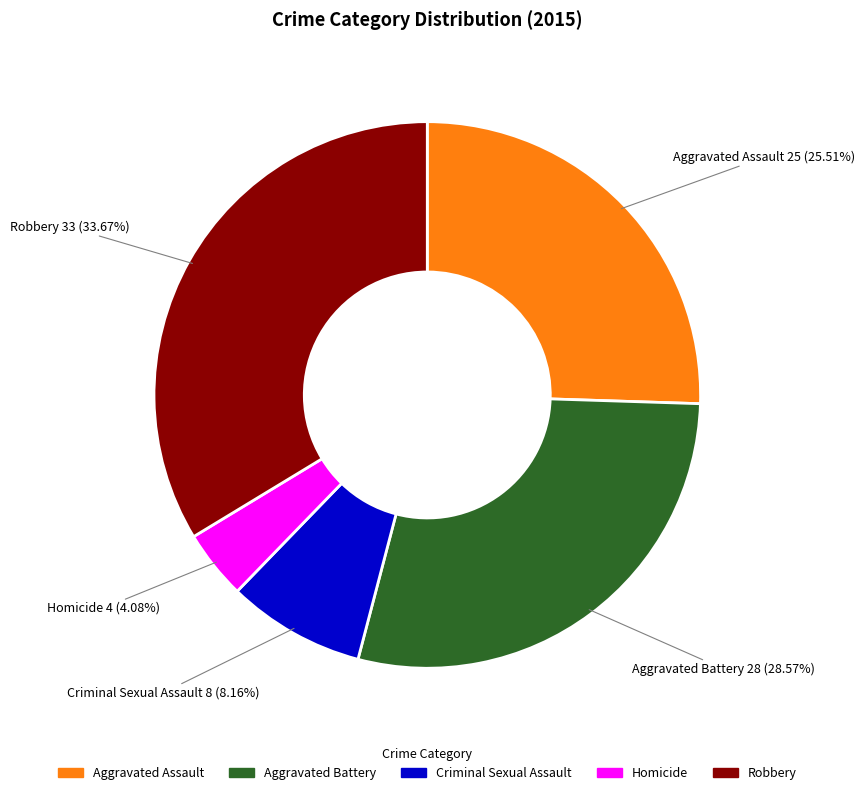

To the nearest percent, what is the difference between the largest and smallest slice percentages?

30%